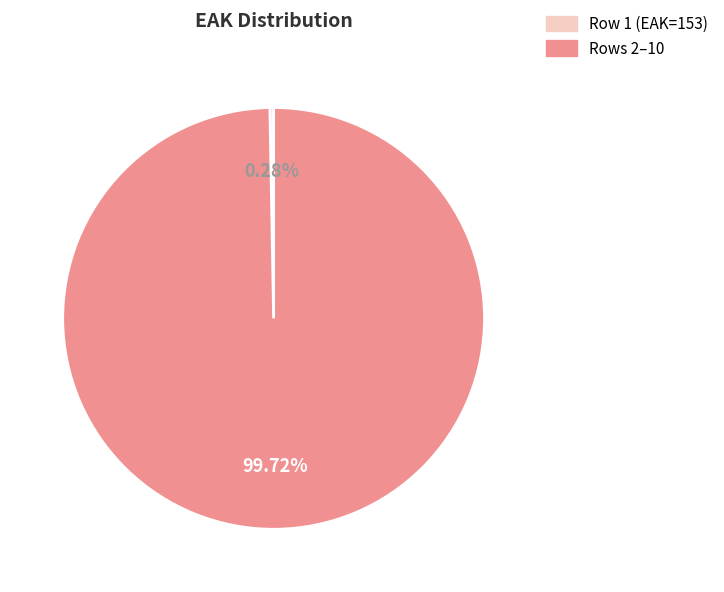

Does any single category account for the majority?

Yes